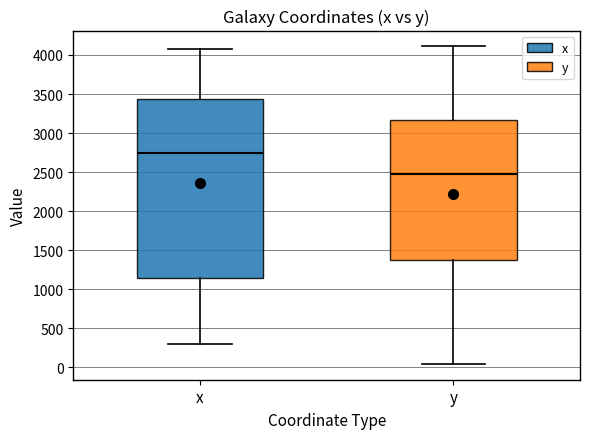

Reading left to right, transcribe this box plot: for each box, give where its median line is, the range the box spans, and where its two whiskers end, as read against the y-axis. The values are not printed on the chart, so give them approximately, as read against the axis.

x: median 2750, box 1150 to 3450, whiskers 300 to 4050
y: median 2450, box 1350 to 3150, whiskers 50 to 4100